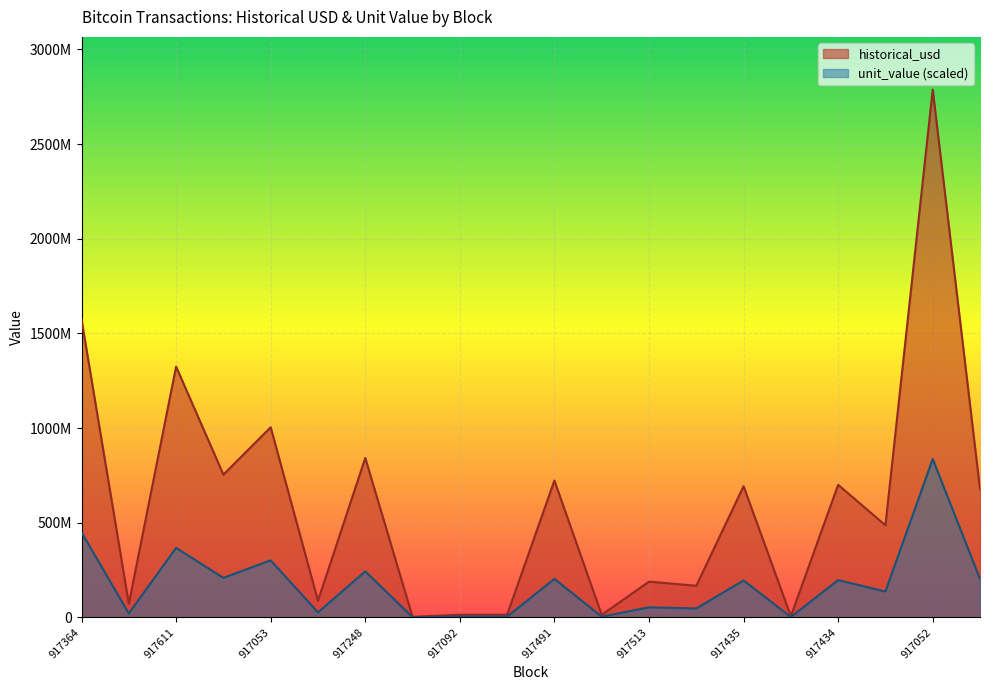

What is the value of the unit_value point at the 14th from the left?

53279540.6